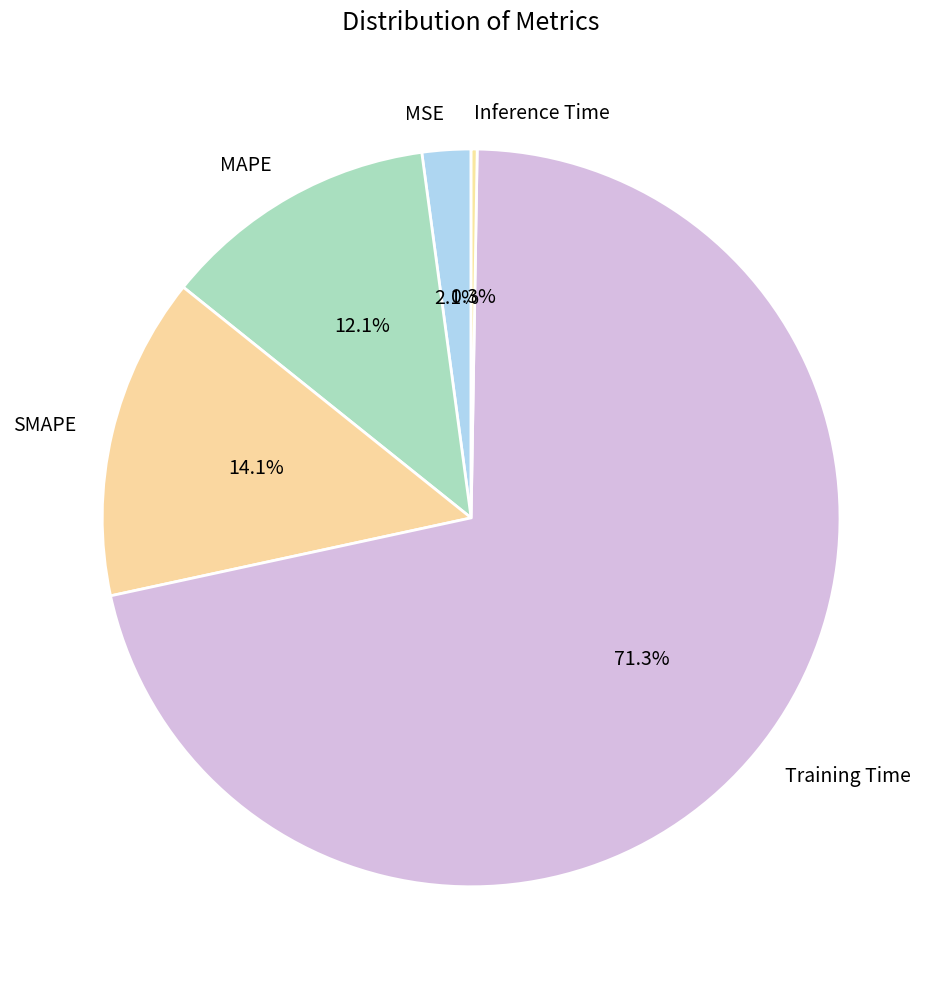

What portion of the pie excludes MAPE?

87.9%